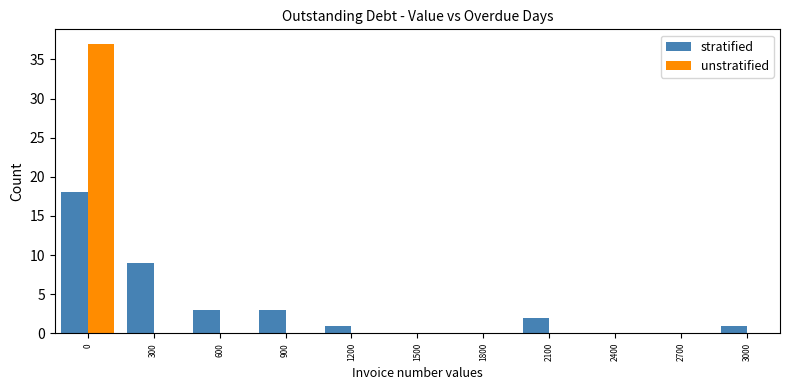

Is it true that stratified equals 1 at 1200?

True